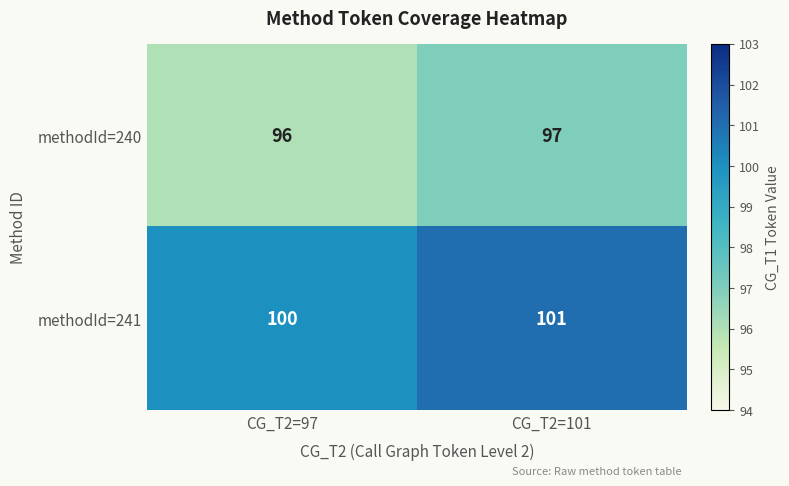

Which category has the highest value across all series?

CG_T2=101